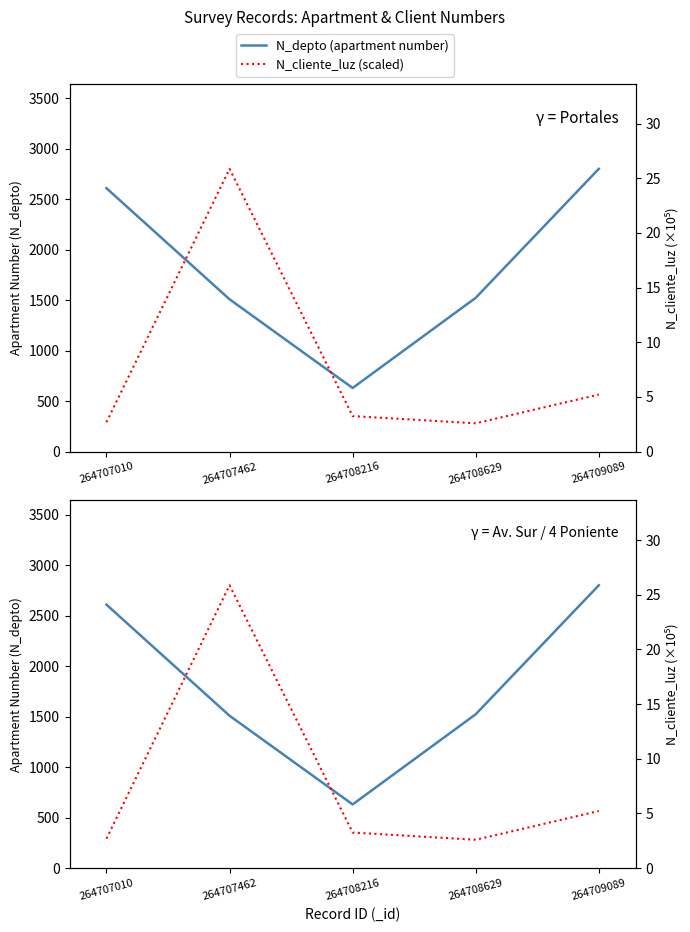

Between 264708216 and 264708629, which is larger?

264708629